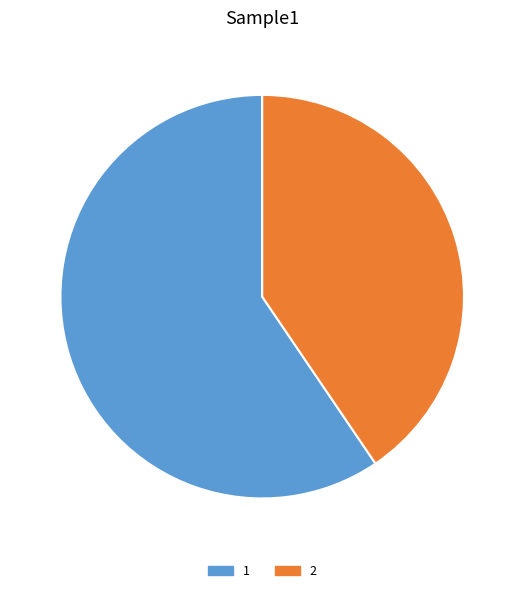

Which slice represents more than half of the pie?

1